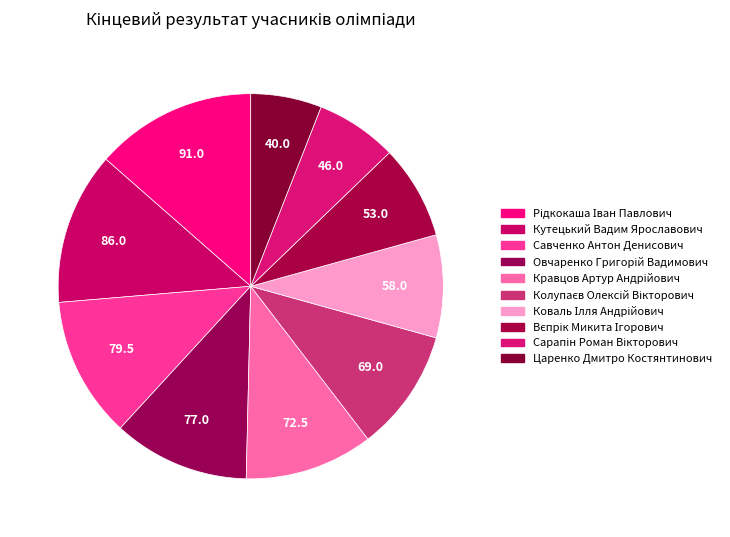

Rank the categories by value from highest to lowest.

Рідкокаша Іван Павлович, Кутецький Вадим Ярославович, Савченко Антон Денисович, Овчаренко Григорій Вадимович, Кравцов Артур Андрійович, Колупаєв Олексій Вікторович, Коваль Ілля Андрійович, Вєпрік Микита Ігорович, Сарапін Роман Вікторович, Царенко Дмитро Костянтинович